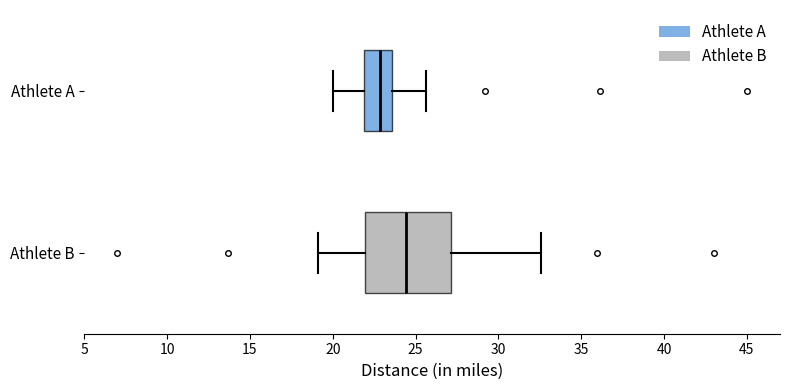

Where does the right whisker of the box for Athlete B end on the x-axis? The values are not printed on the chart, so give them approximately, as read against the axis.

32.5